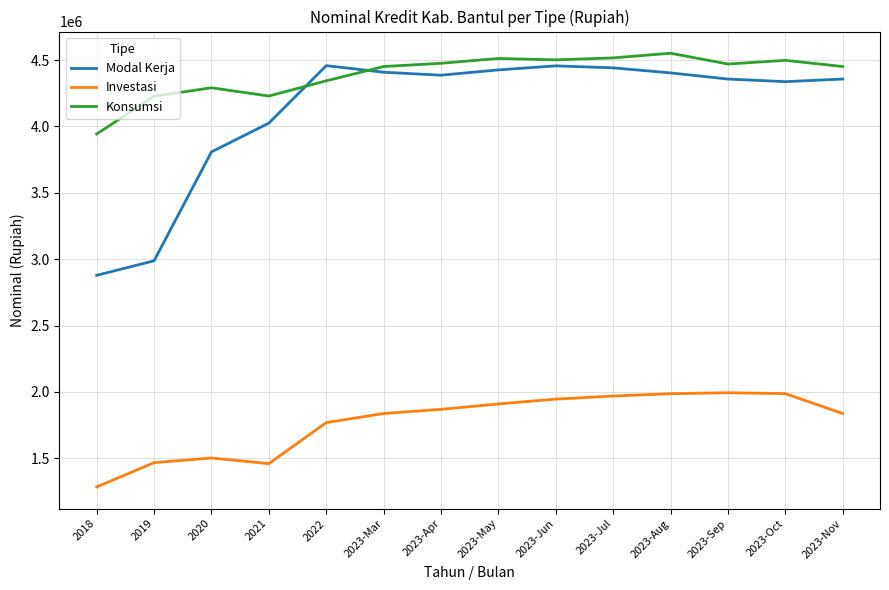

What is the difference between the Investasi values at 2023-Jul and 2023-Apr?

100158.2